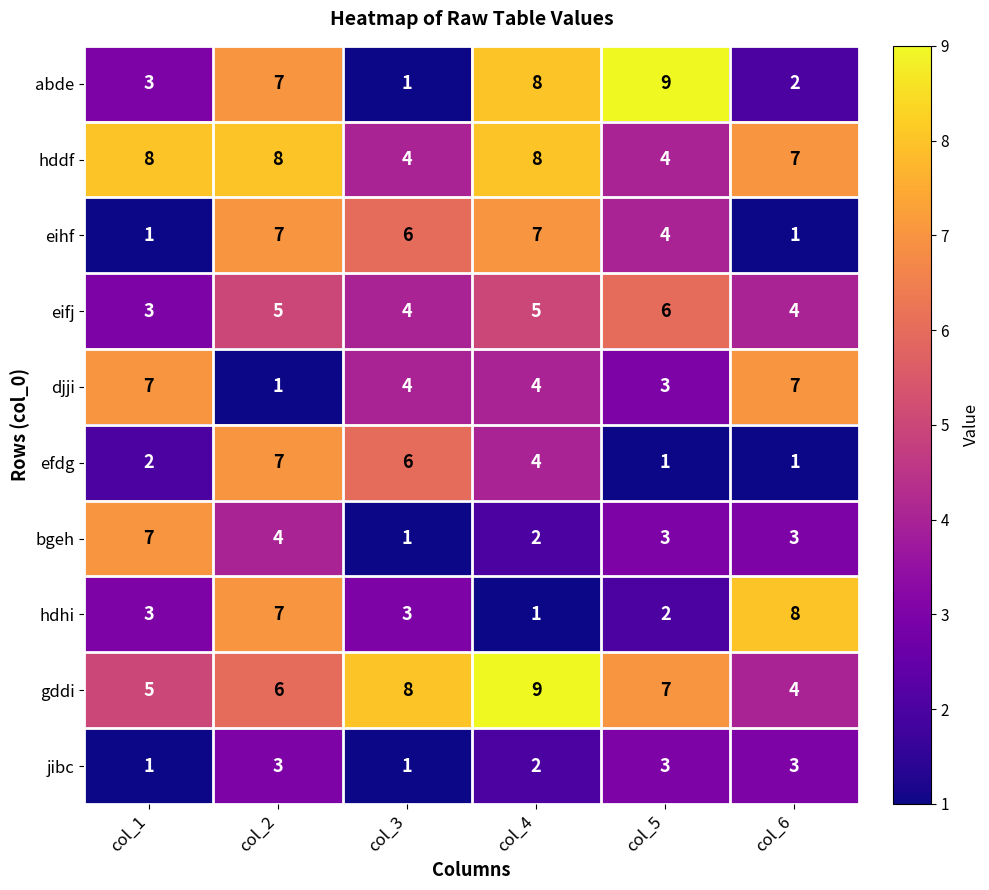

Read the eifj value at col_3.

4